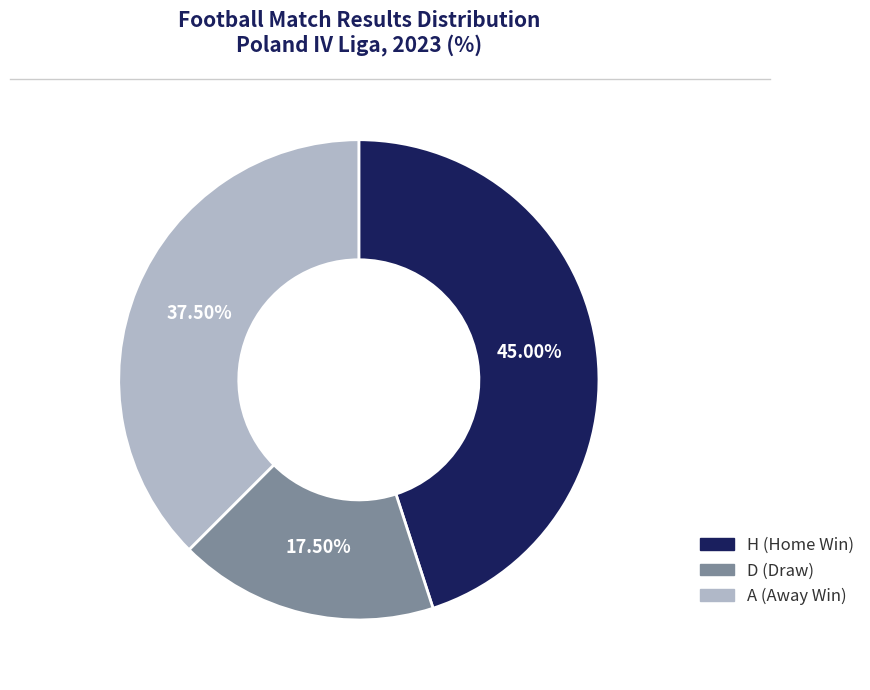

Which has a higher value, A (Away Win) or D (Draw)?

A (Away Win)